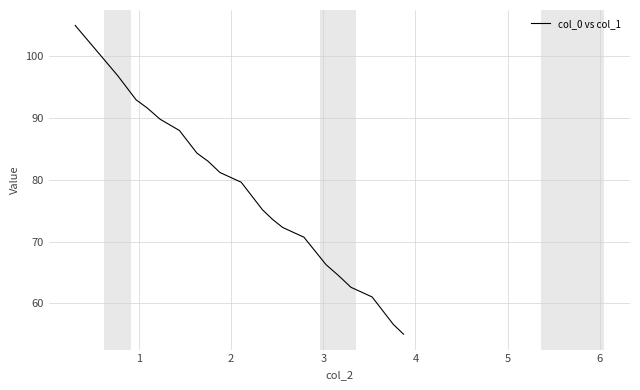

What is the smallest value displayed?

55.0